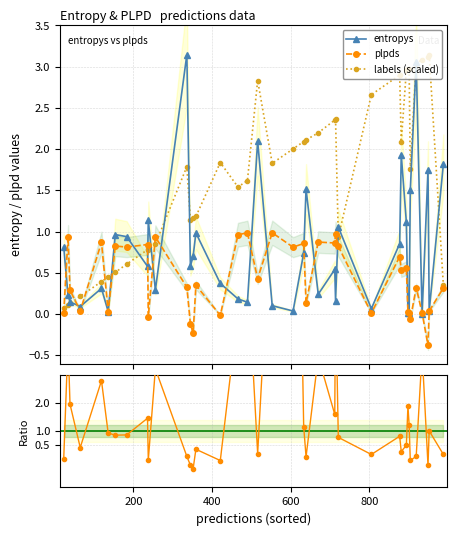

True or false: labels (scaled) has more than 0 points higher than both neighbors.

True